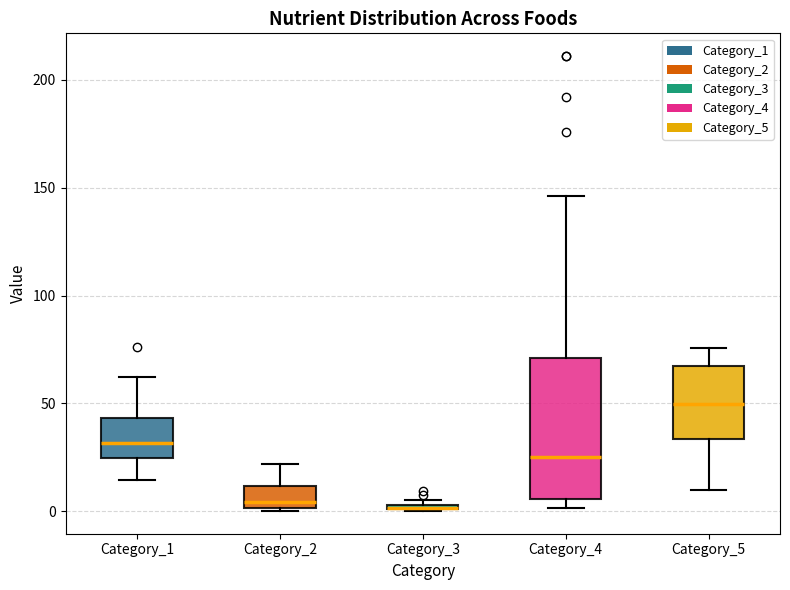

Which box is the tallest, from its lower edge to its upper edge?

Category_4